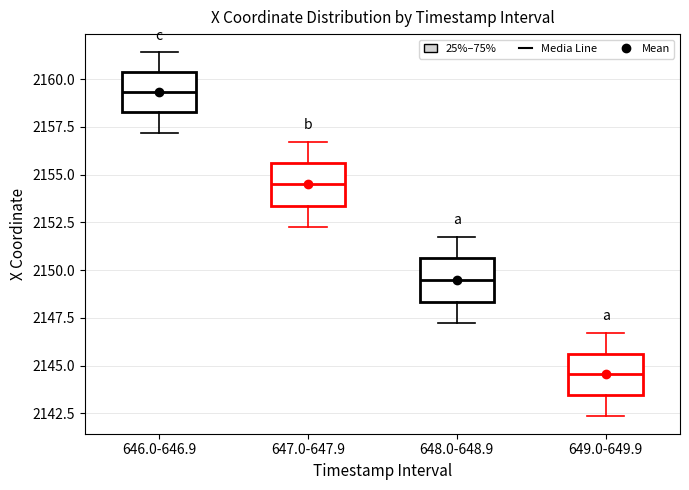

Which box has the highest median line?

646.0-646.9